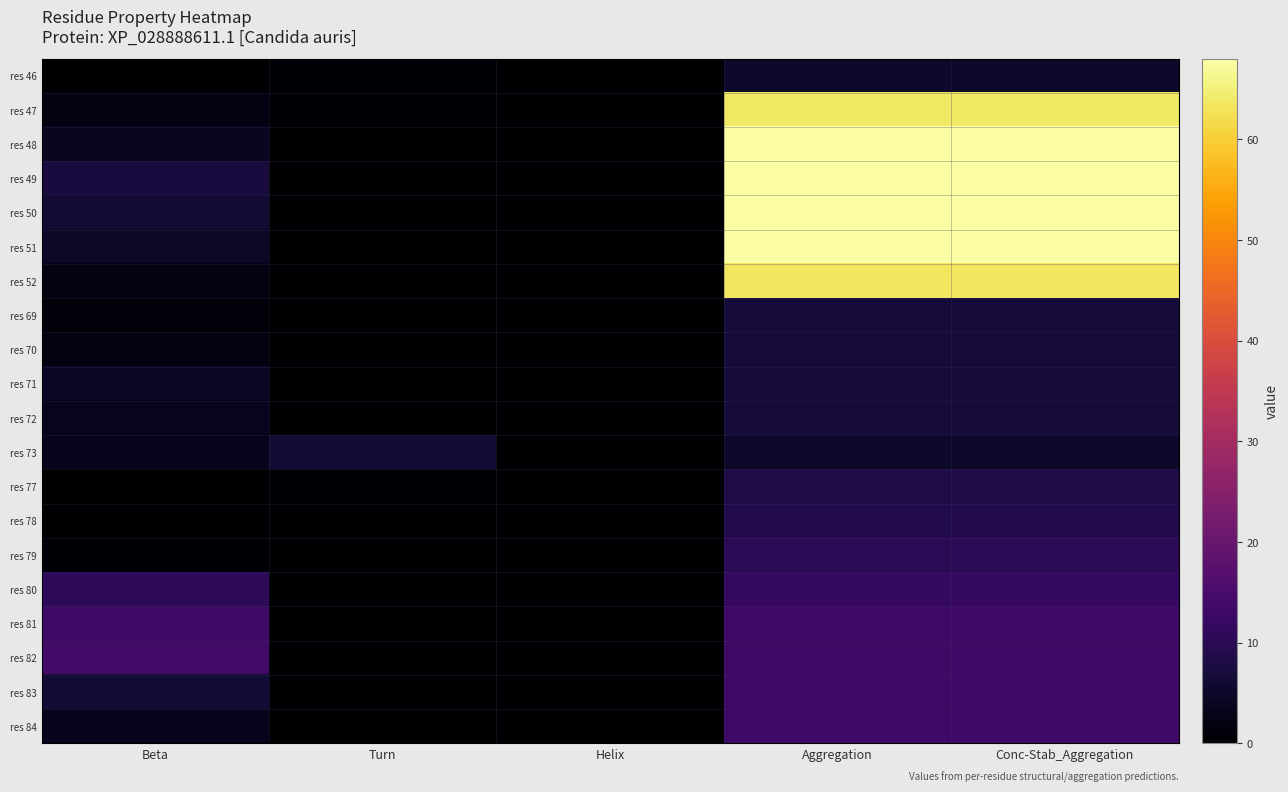

List the series in order of their peak value, highest first.

res 51, res 49, res 50, res 48, res 47, res 52, res 82, res 81, res 83, res 84, res 80, res 79, res 78, res 77, res 70, res 71, res 69, res 72, res 73, res 46